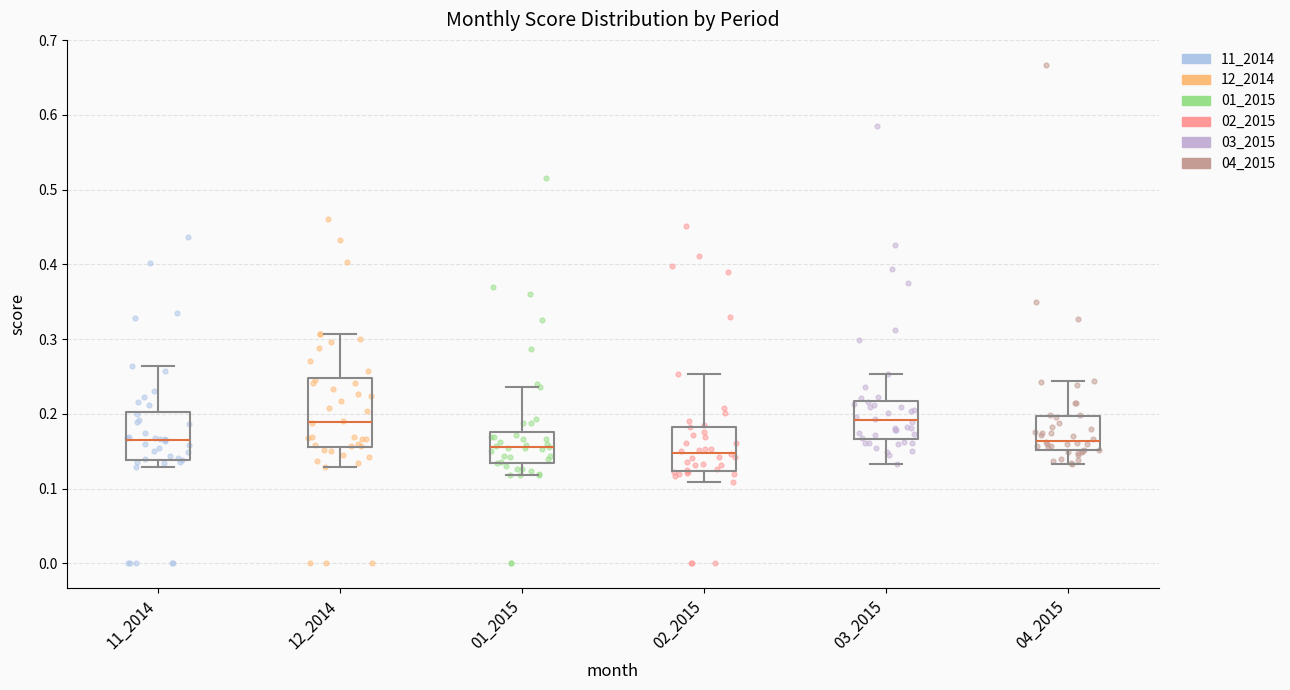

Reading left to right, read every box against the y-axis: the position of its median line, the range the box covers, and the ends of its whiskers. The values are not printed on the chart, so give them approximately, as read against the axis.

11_2014: median 0.17, box 0.14 to 0.20, whiskers 0.13 to 0.26
12_2014: median 0.19, box 0.16 to 0.25, whiskers 0.13 to 0.31
01_2015: median 0.15, box 0.13 to 0.18, whiskers 0.12 to 0.24
02_2015: median 0.15, box 0.12 to 0.18, whiskers 0.11 to 0.25
03_2015: median 0.19, box 0.17 to 0.22, whiskers 0.13 to 0.25
04_2015: median 0.16, box 0.15 to 0.20, whiskers 0.13 to 0.24